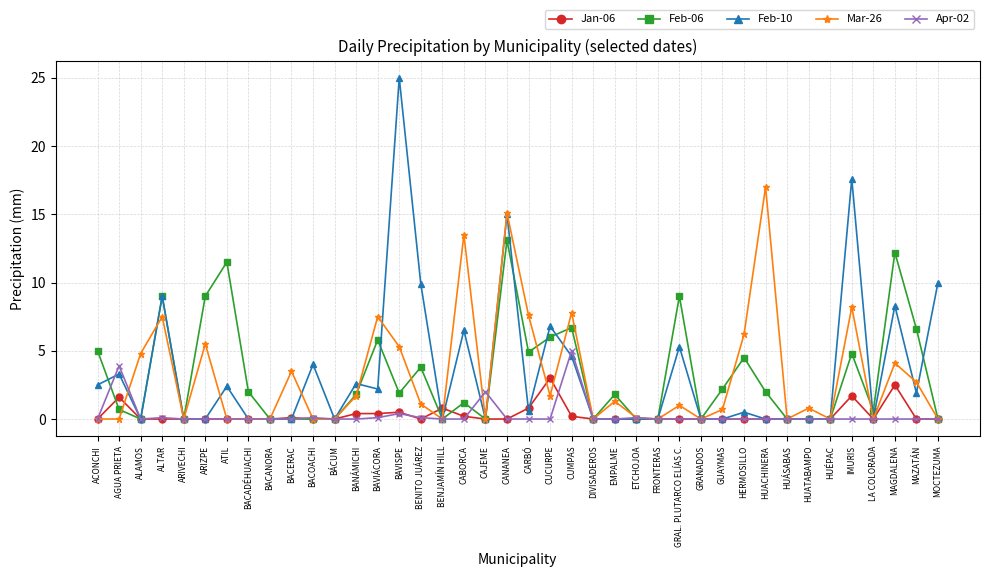

What is the label of the 9th point from the left?

BACANORA